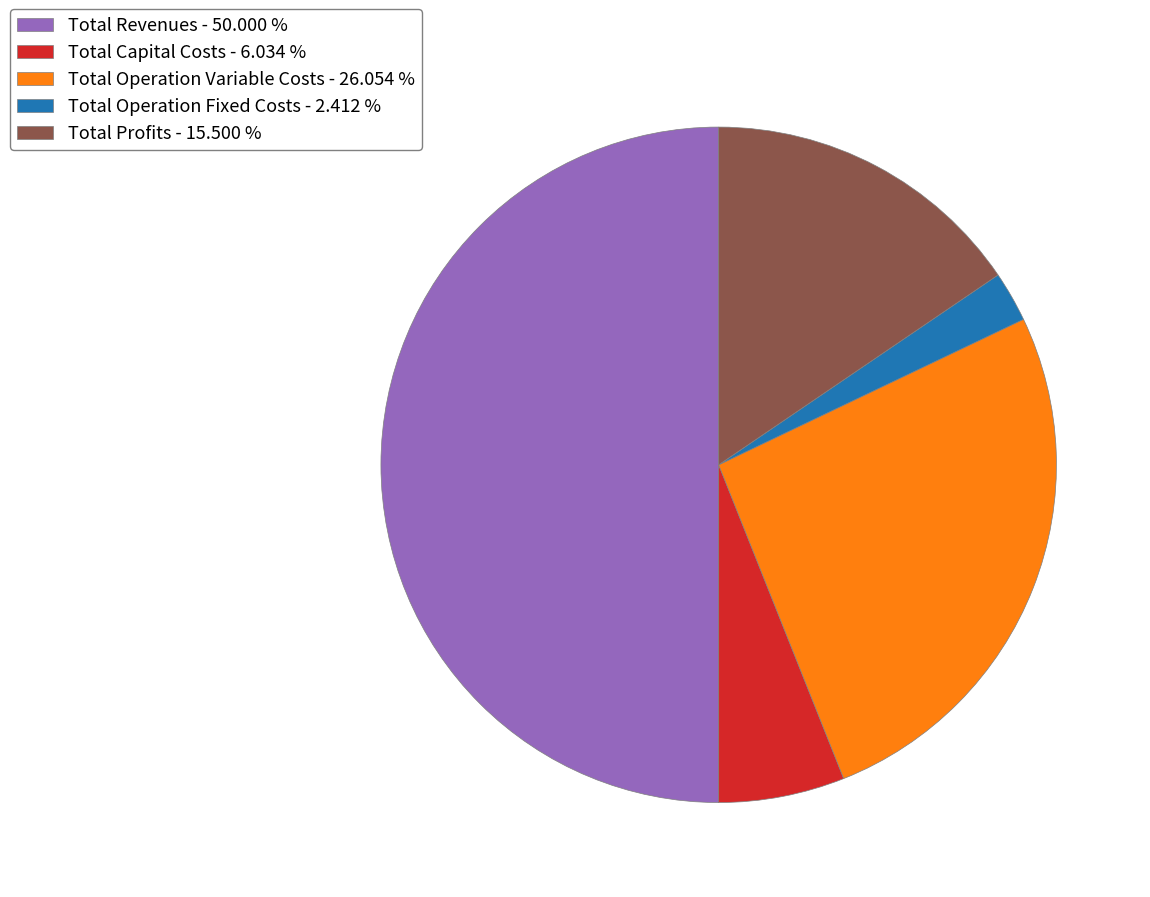

How many segments does this pie chart have?

5